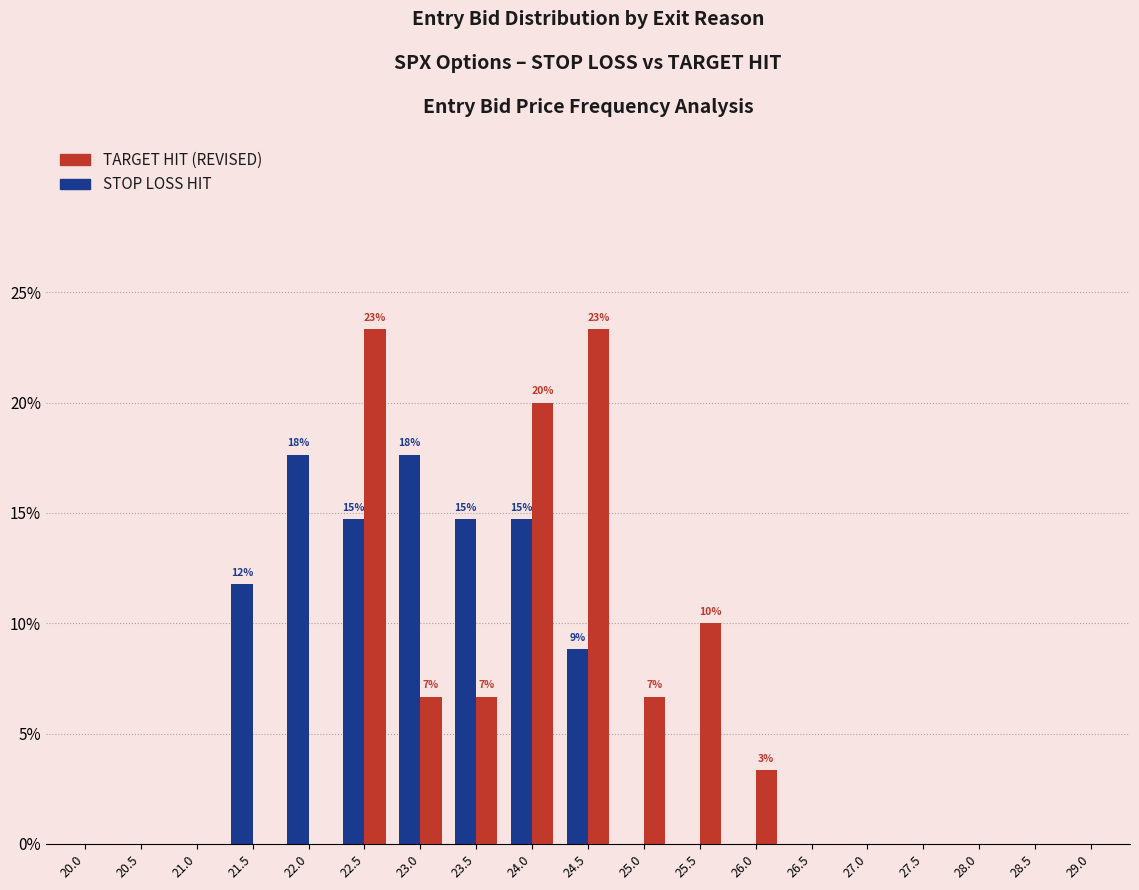

What is the total value across all series at 24.0?

34.7